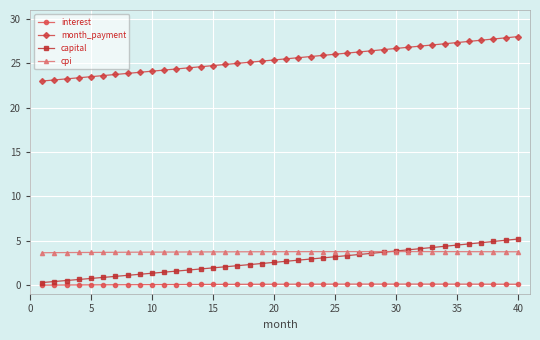

True or false: interest and cpi cross at least once.

False